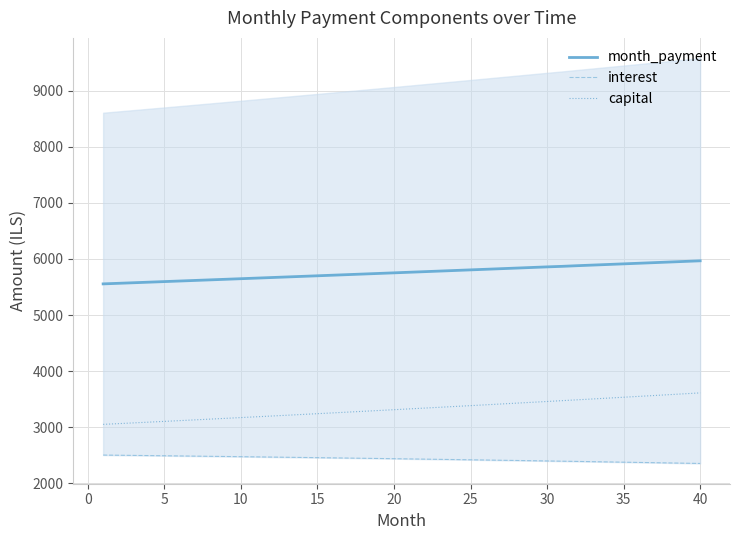

How many lines are shown in the chart?

3